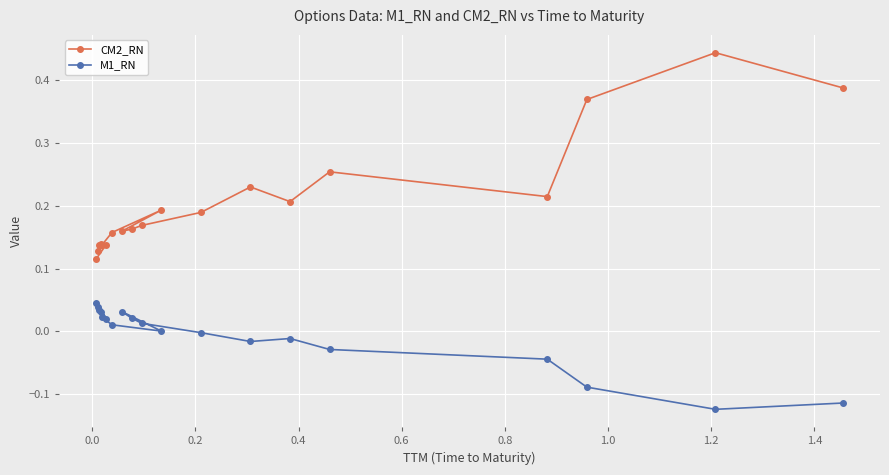

What is the value of the M1_RN point at the 17th from the left?

-0.1